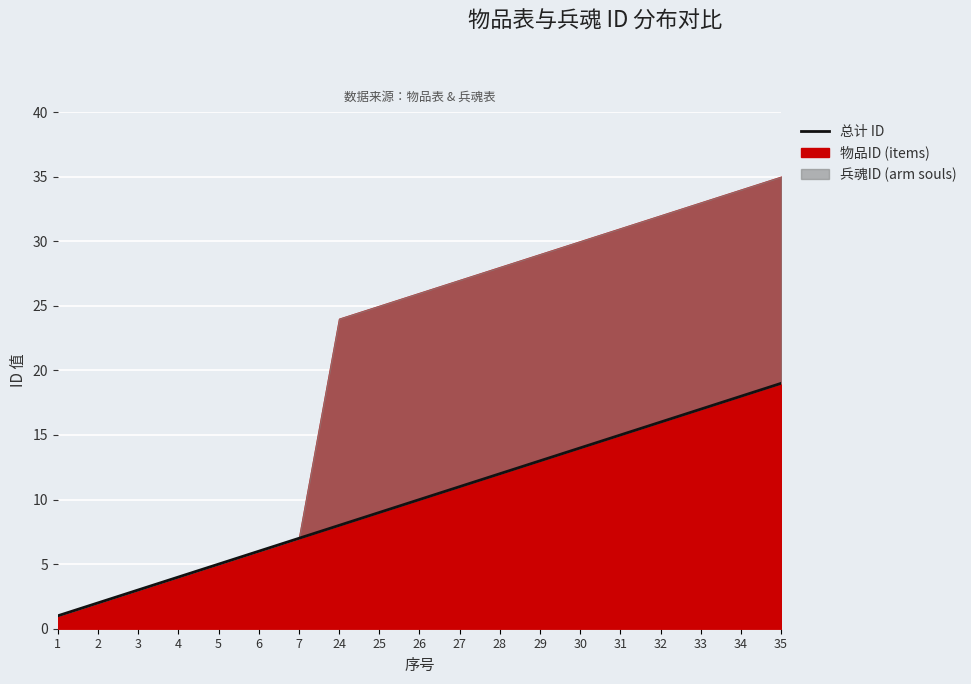

Reading left to right, what are all the values shown in this chart?

1=1	2=2	3=3	4=4	5=5	6=6	7=7	24=8	25=9	26=10	27=11	28=12	29=13	30=14	31=15	32=16	33=17	34=18	35=19